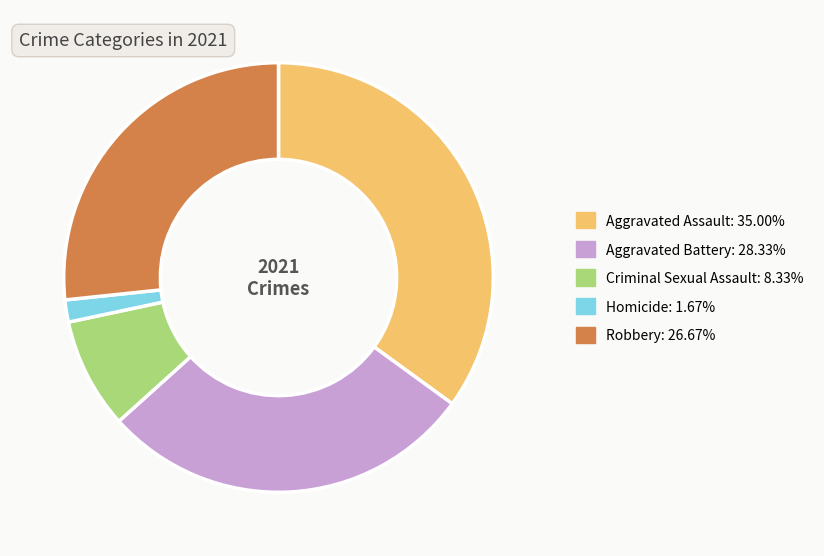

Which slice is the largest?

Aggravated Assault